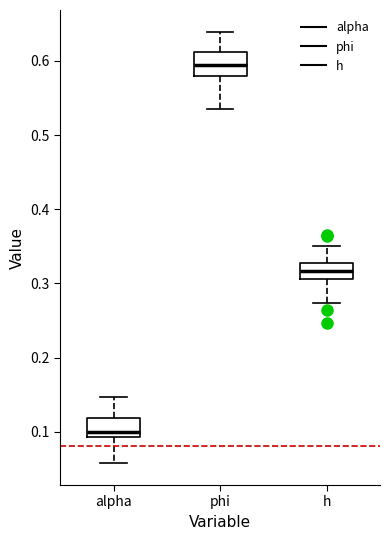

Reading left to right, read every box against the y-axis: the position of its median line, the range the box covers, and the ends of its whiskers. The values are not printed on the chart, so give them approximately, as read against the axis.

alpha: median 0.10, box 0.09 to 0.12, whiskers 0.06 to 0.15
phi: median 0.59, box 0.58 to 0.61, whiskers 0.53 to 0.64
h: median 0.32, box 0.31 to 0.33, whiskers 0.27 to 0.35